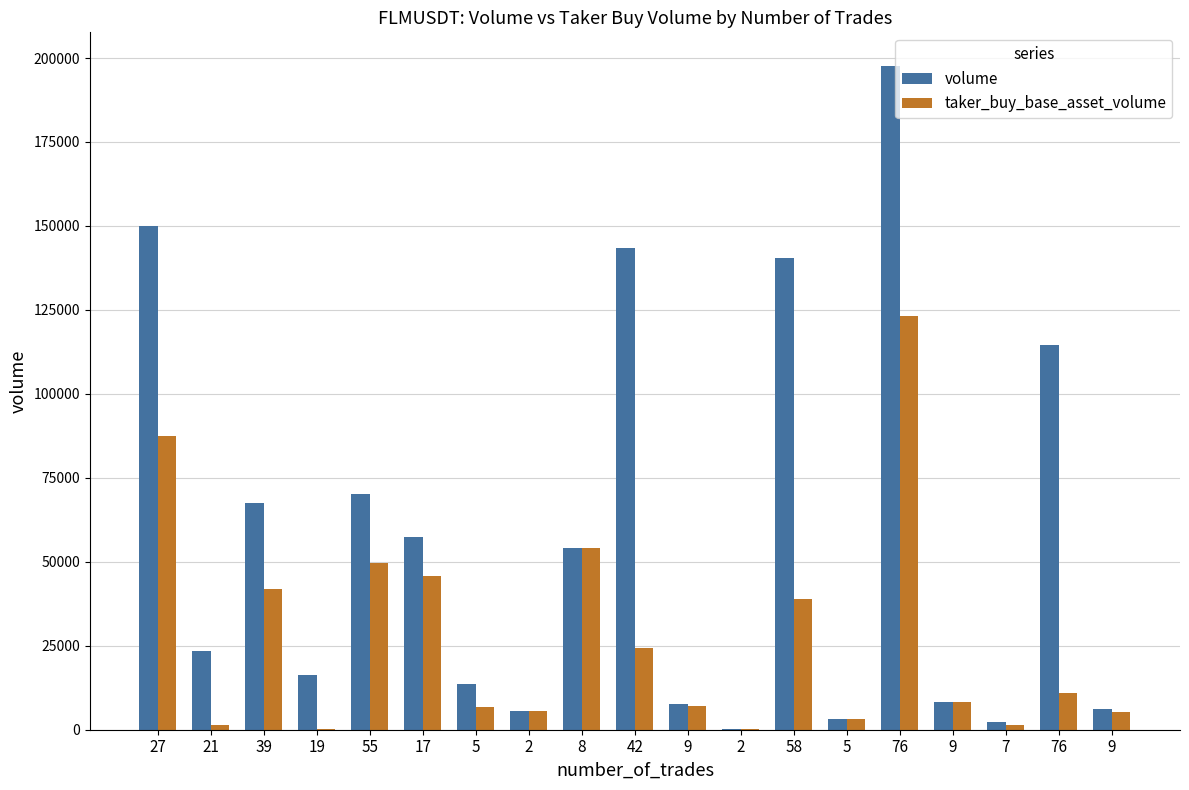

What is the label of the 1st bar from the left?

27